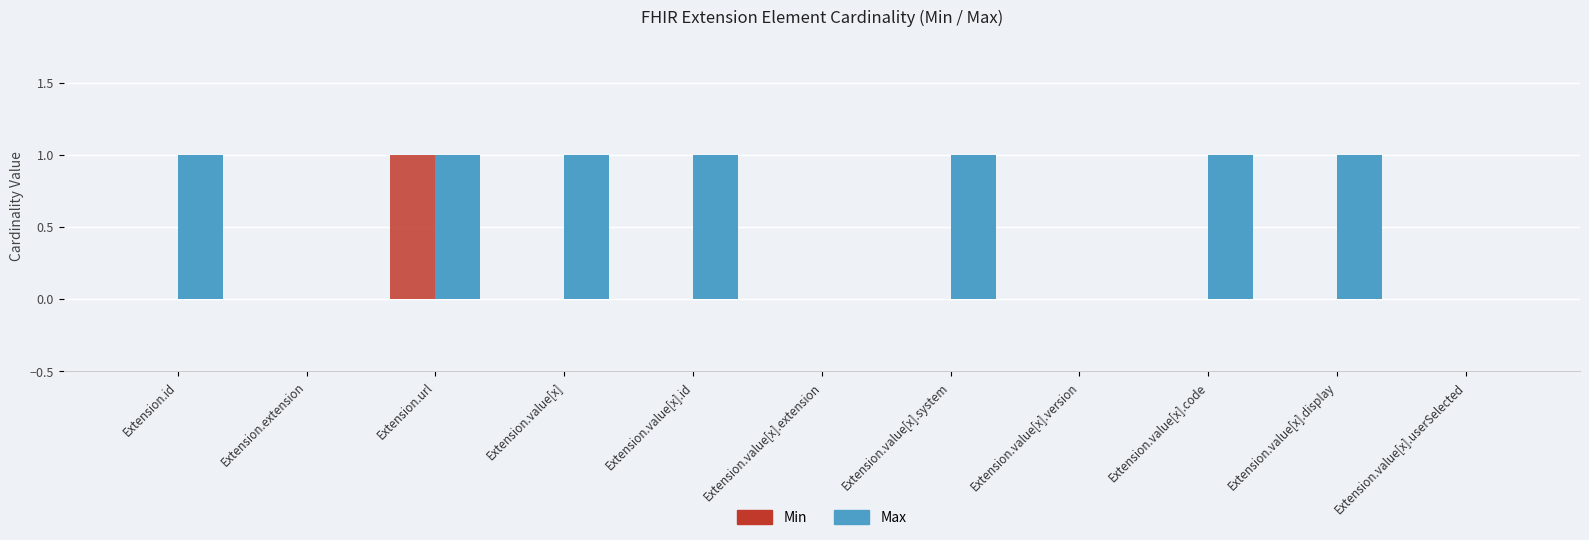

Is the value of Min at Extension.extension greater than the value of Max at Extension.value[x].code?

No